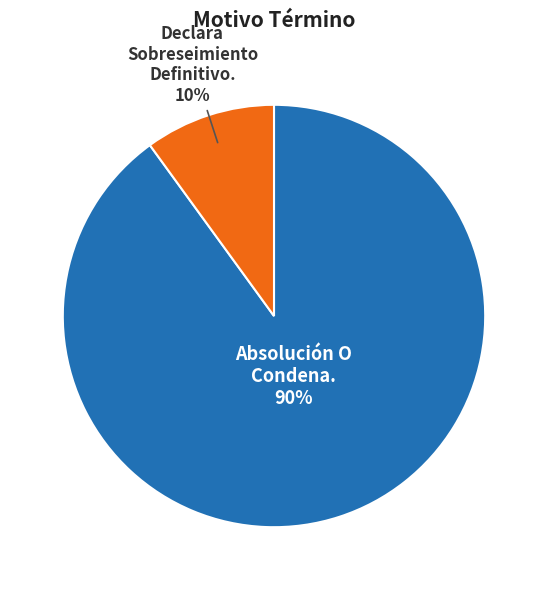

What is the largest slice in the pie chart?

Absolución O Condena.